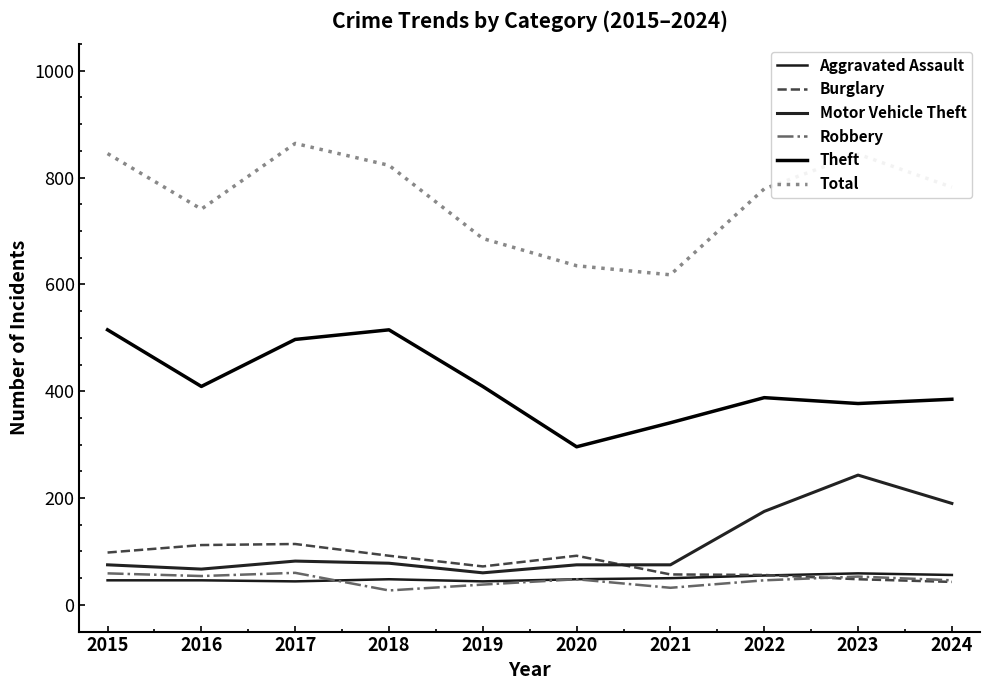

Between 2017 and 2020, which series saw the biggest shift?

Total